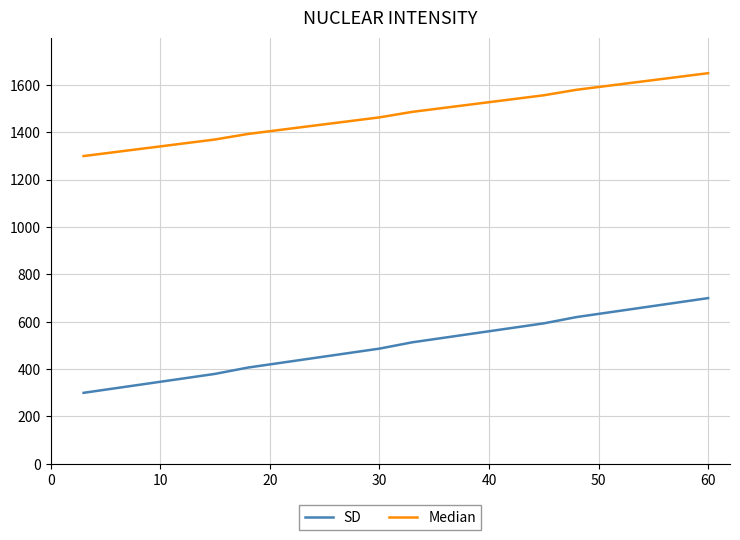

Which series has the widest spread of values?

SD